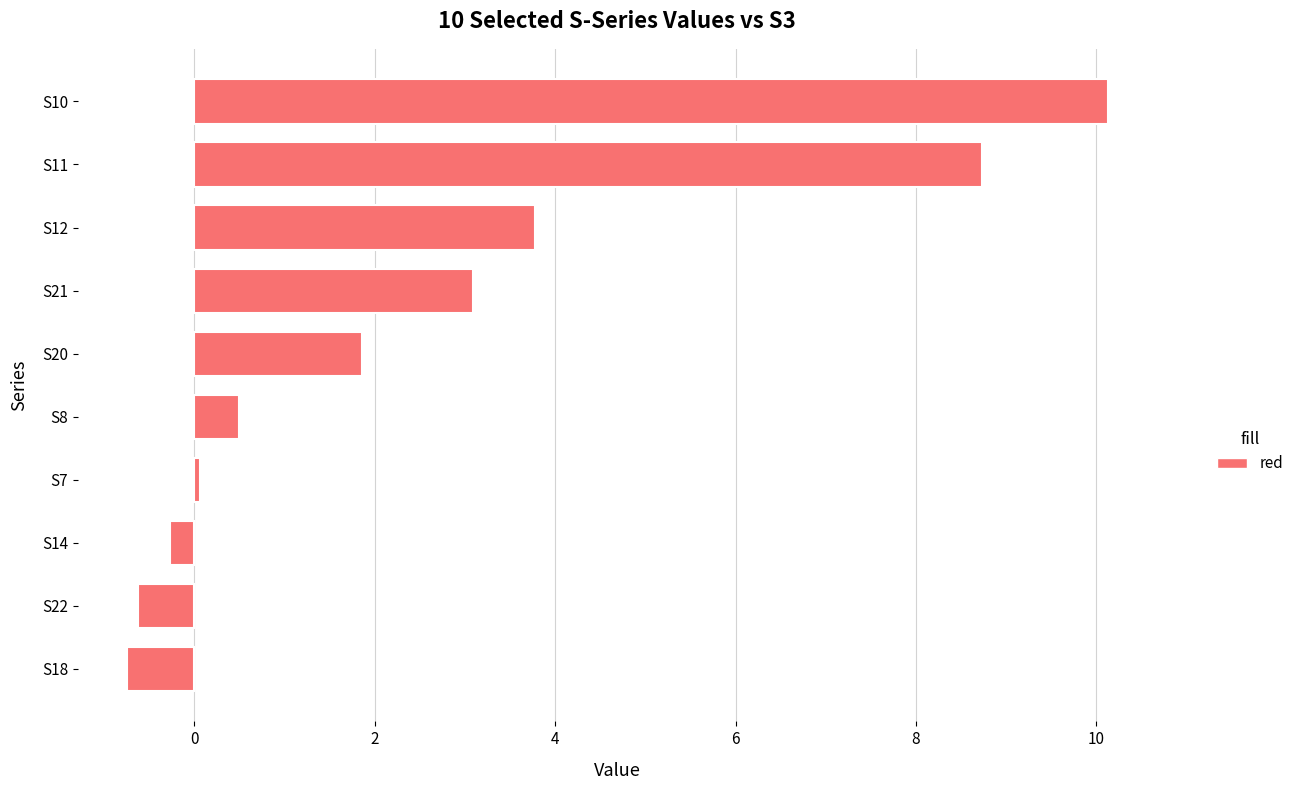

At which label is the value closest to 4?

S12